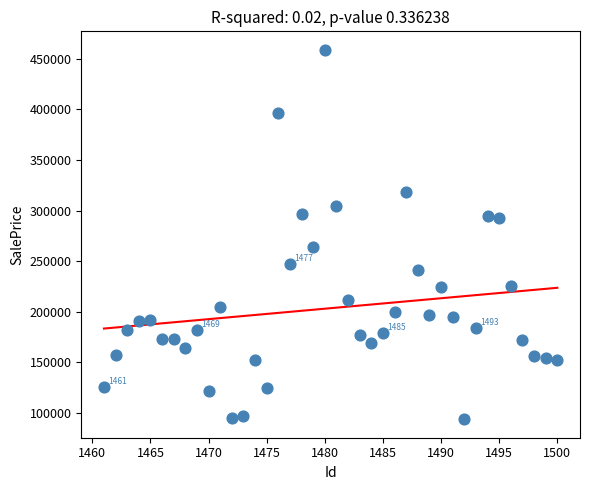

What Y value in the scatter plot is closest to 276373?

264351.2